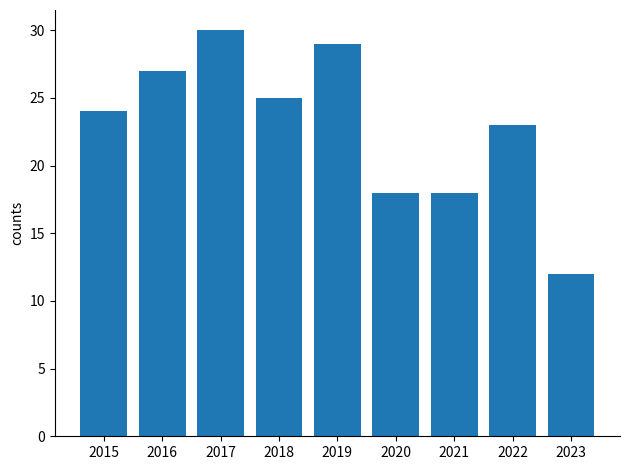

What is the minimum value shown in the chart?

12